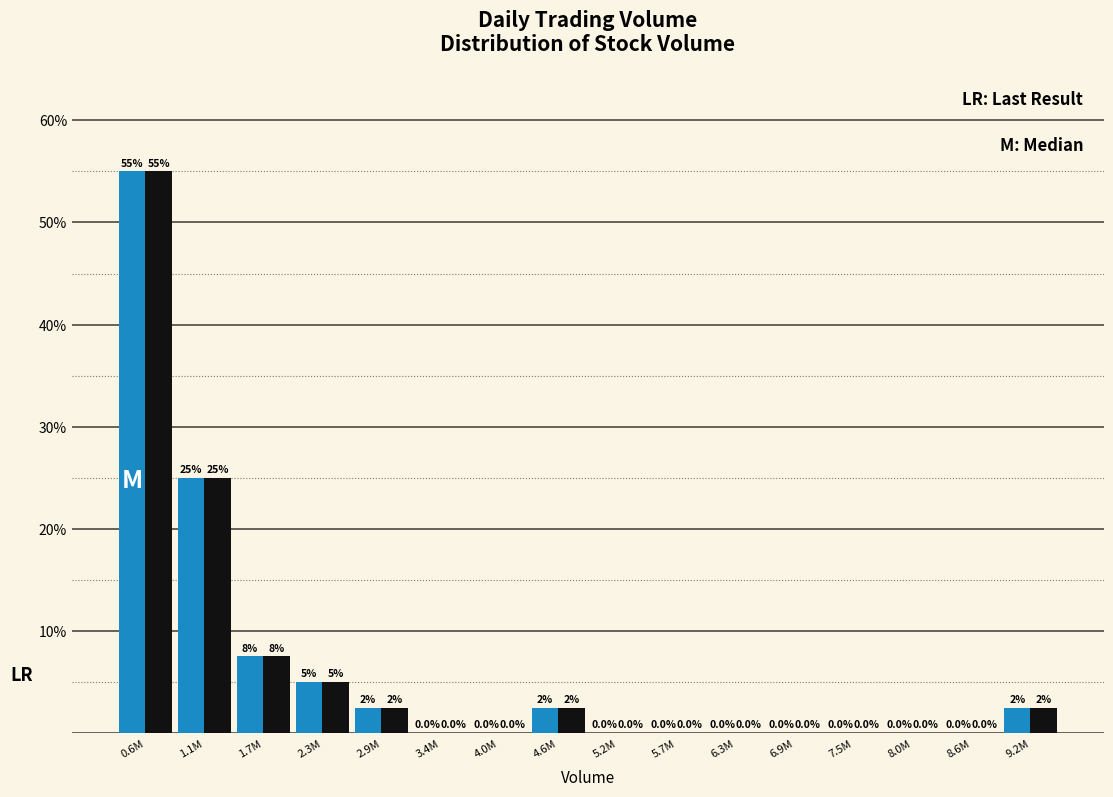

Reading right to left, list all the values displayed in this chart.

M: Median: 9.2M=2.5	8.6M=0.0	8.0M=0.0	7.5M=0.0	6.9M=0.0	6.3M=0.0	5.7M=0.0	5.2M=0.0	4.6M=2.5	4.0M=0.0	3.4M=0.0	2.9M=2.5	2.3M=5.0	1.7M=7.5	1.1M=25.0	0.6M=55.0
LR: Last Result: 9.2M=2.5	8.6M=0.0	8.0M=0.0	7.5M=0.0	6.9M=0.0	6.3M=0.0	5.7M=0.0	5.2M=0.0	4.6M=2.5	4.0M=0.0	3.4M=0.0	2.9M=2.5	2.3M=5.0	1.7M=7.5	1.1M=25.0	0.6M=55.0